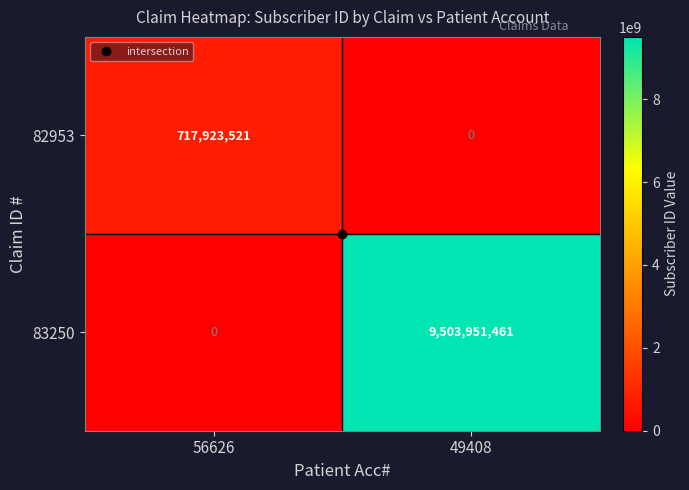

What is the sum of the 82953 values at 56626 and 49408?

717923521